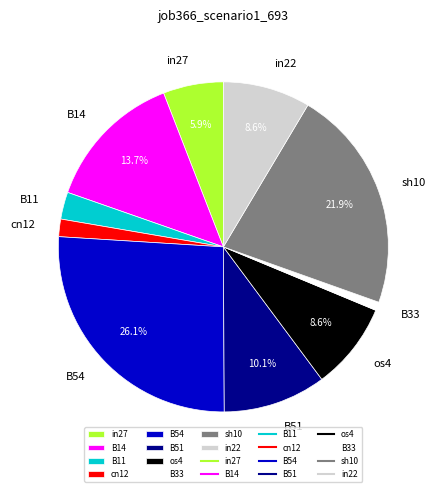

Which slice is the largest?

B54